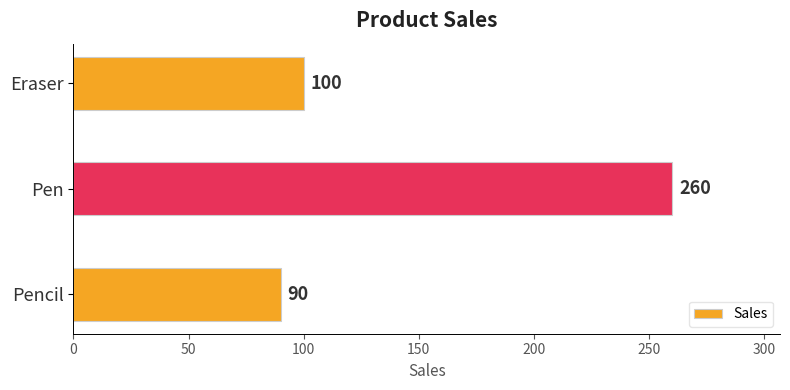

Does the chart contain stacked bars?

No